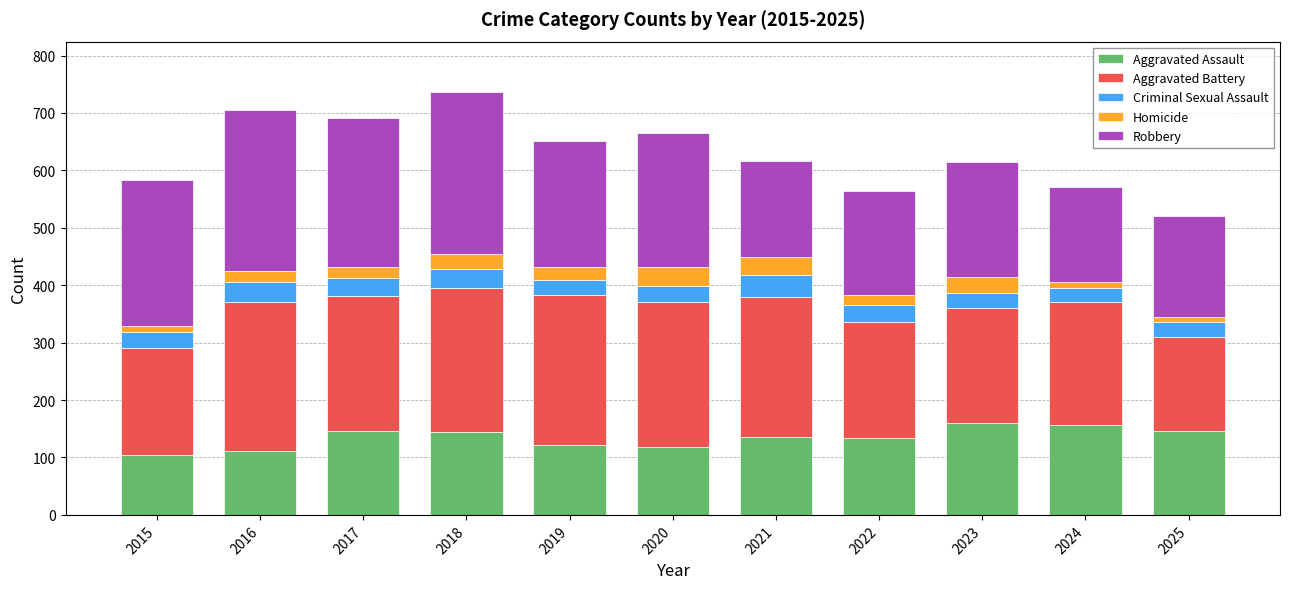

What is the lowest value of the Aggravated Assault series?

104